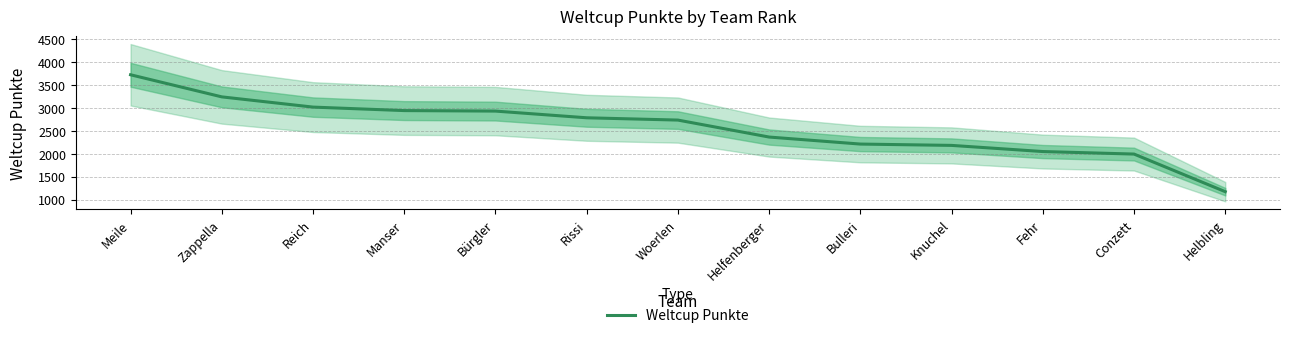

At which label does the data first exceed 2735?

Meile